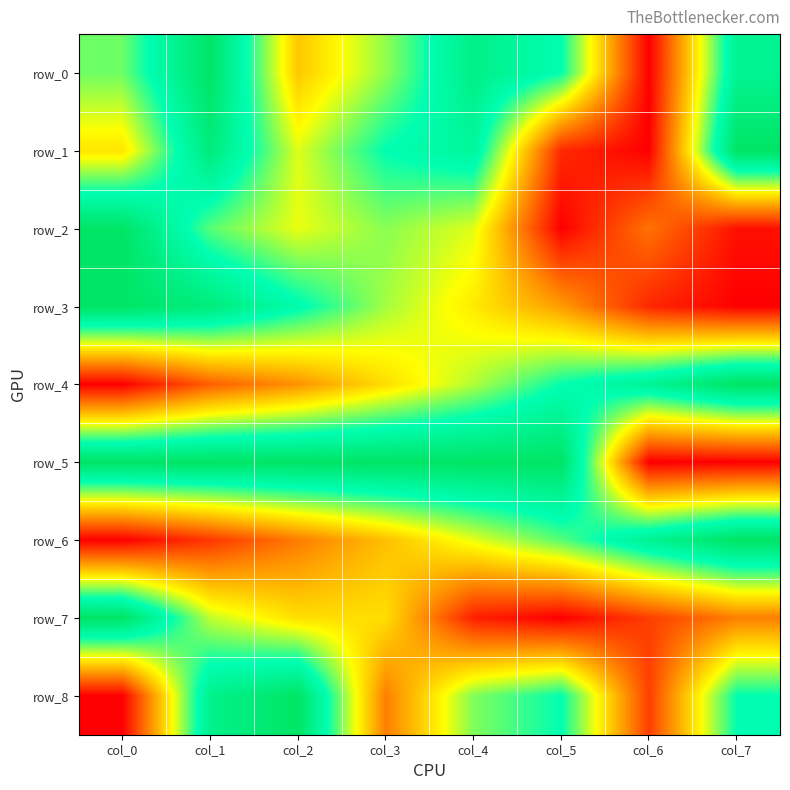

How many values in row_2 are above zero?

7